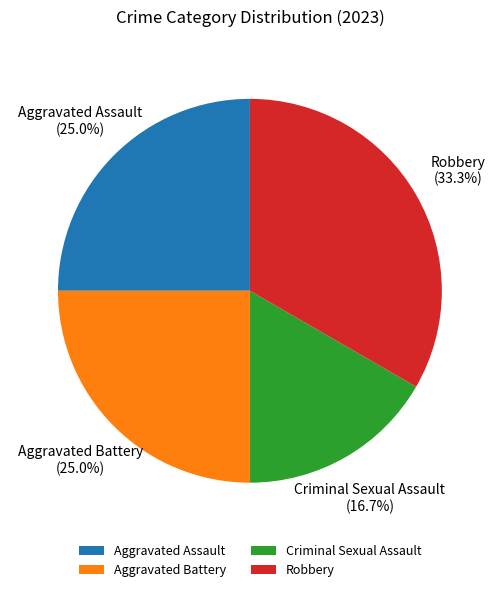

What percentage is NOT represented by Robbery?

66.7%